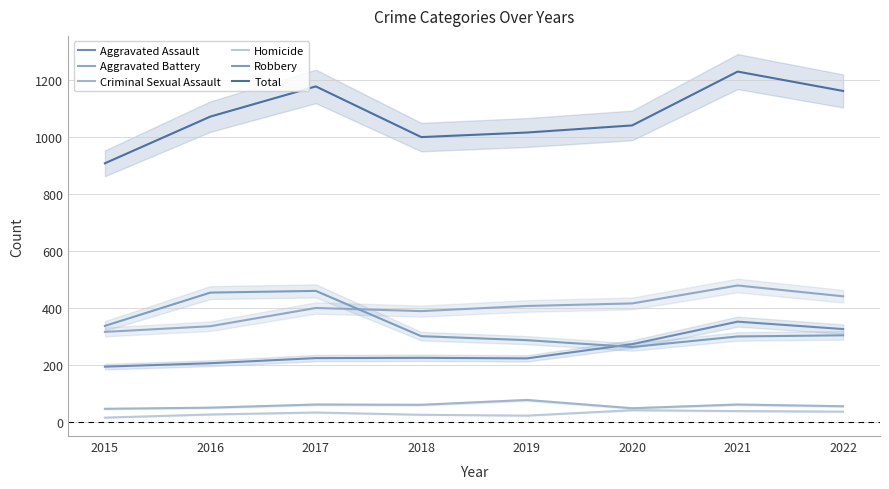

The Criminal Sexual Assault series shows 55 at 2022. True or false?

True